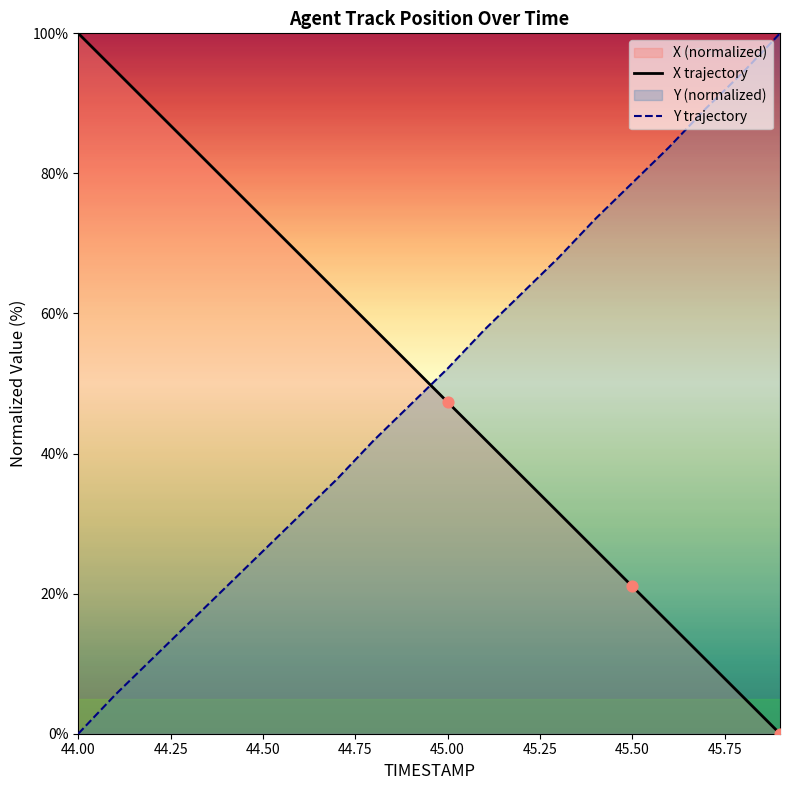

Which series has the largest Y range (max minus min)?

X trajectory